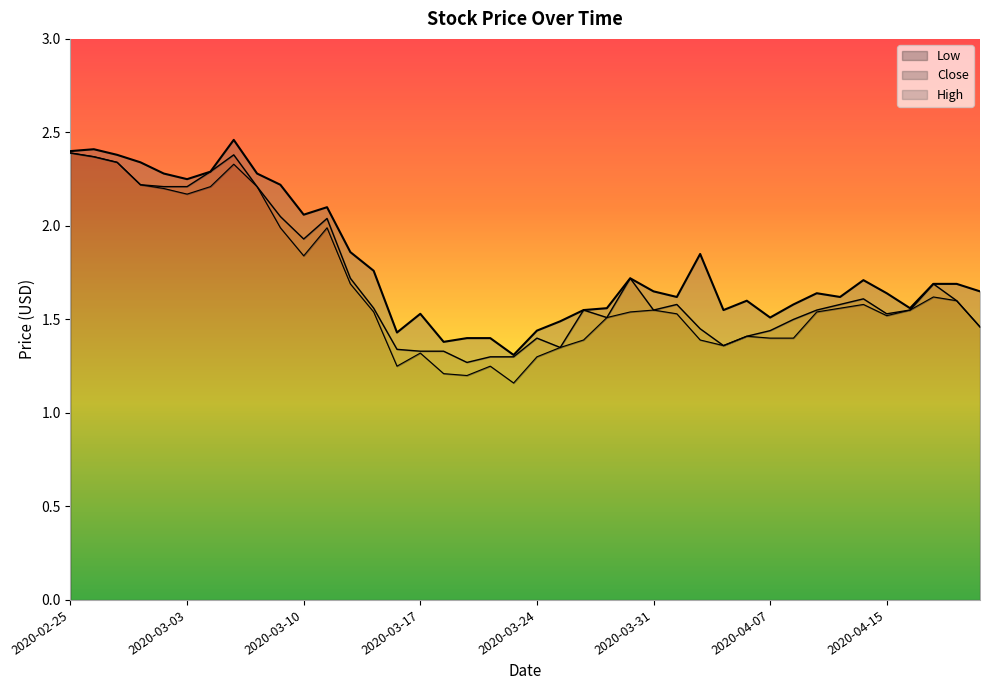

What is the label of the 35th point from the left?

2020-04-14